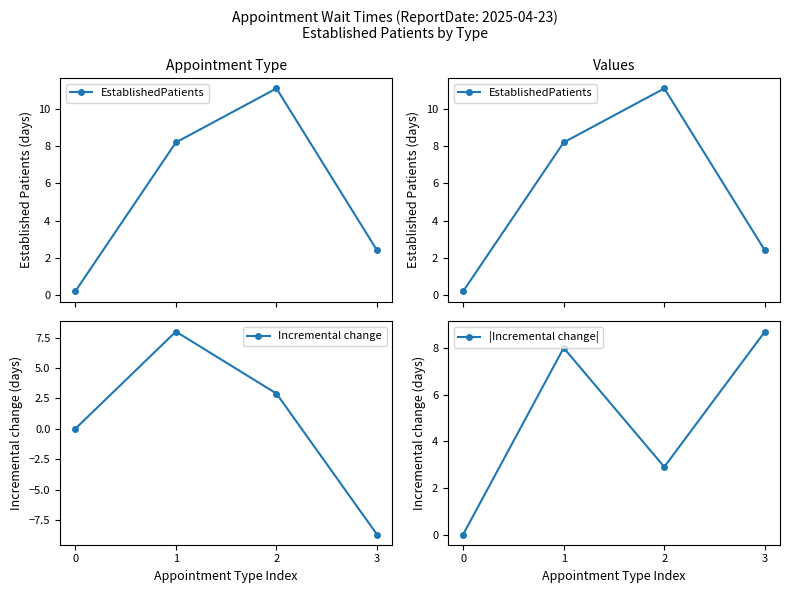

Reading left to right, transcribe all the data shown in this chart.

EstablishedPatients: 0=0.2	1=8.2	2=11.1	3=2.4
Incremental change: 0=0.0	1=8.0	2=2.9	3=-8.7
|Incremental change|: 0=0.0	1=8.0	2=2.9	3=8.7